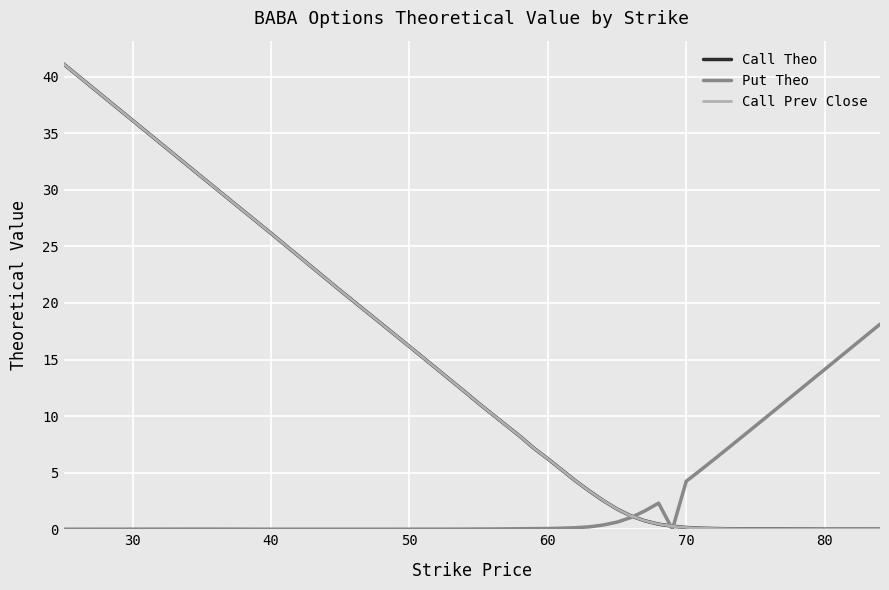

What is the difference between the maximum and minimum values in the Call Theo series?

41.1